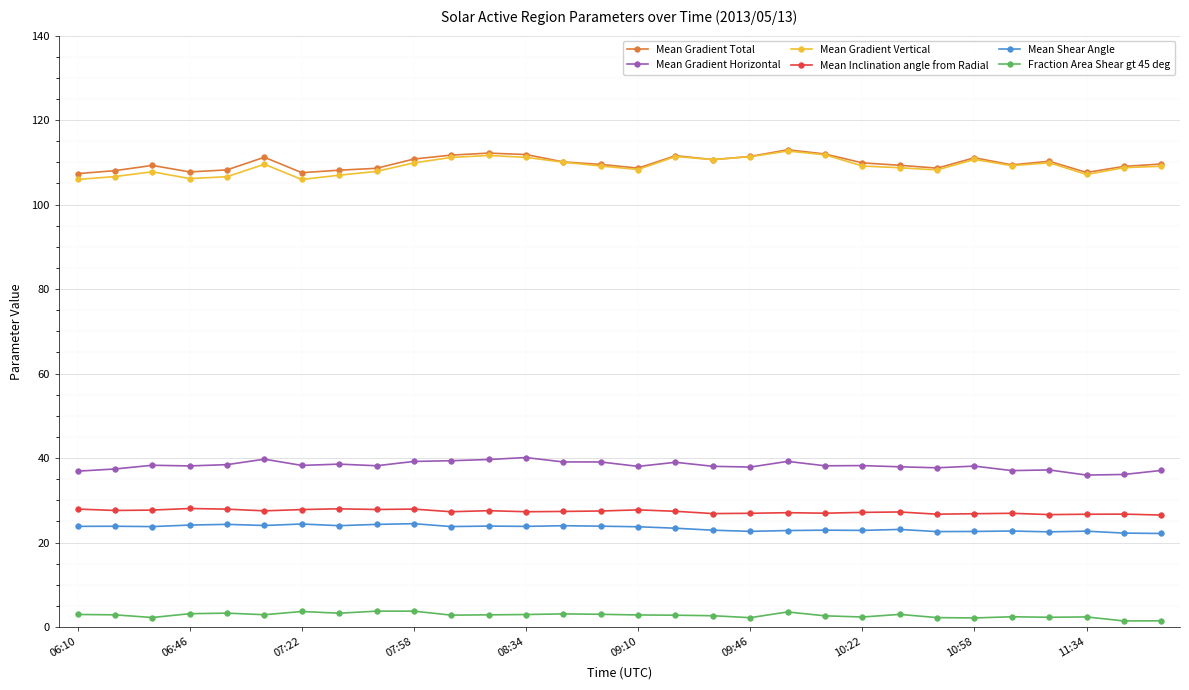

How many lines are shown in the chart?

6